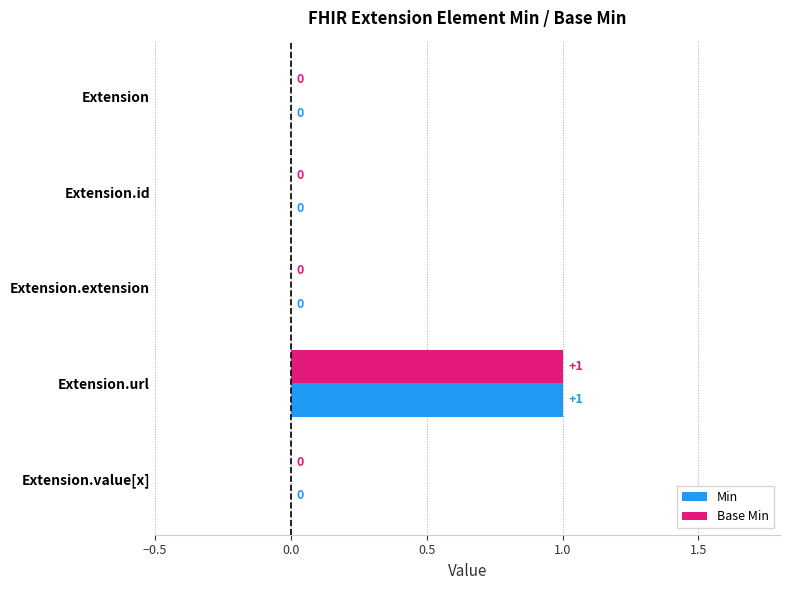

How many Min values are between 0 and 1?

5